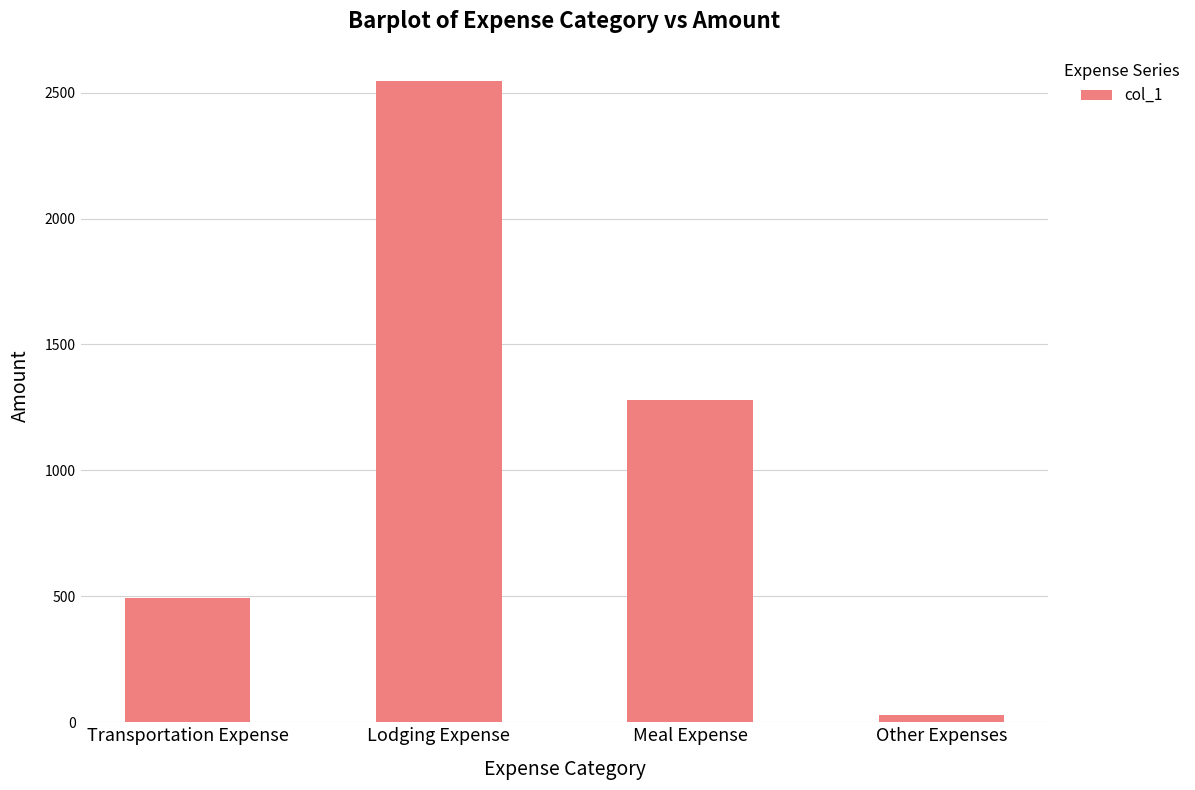

Is it true that the value at Transportation Expense is 343.6?

False